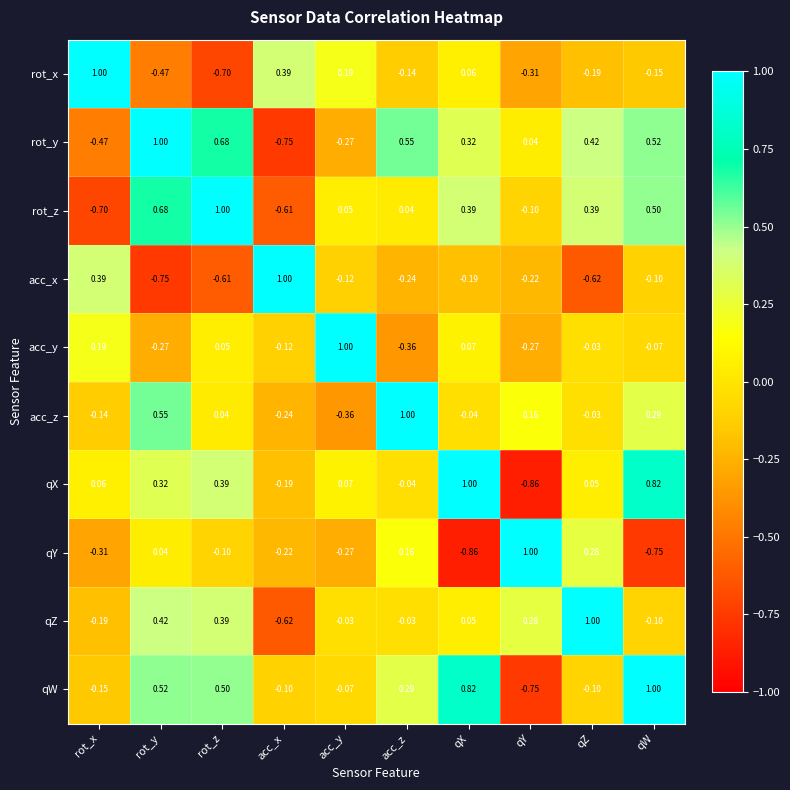

Which category has the highest value in the qZ series?

qZ